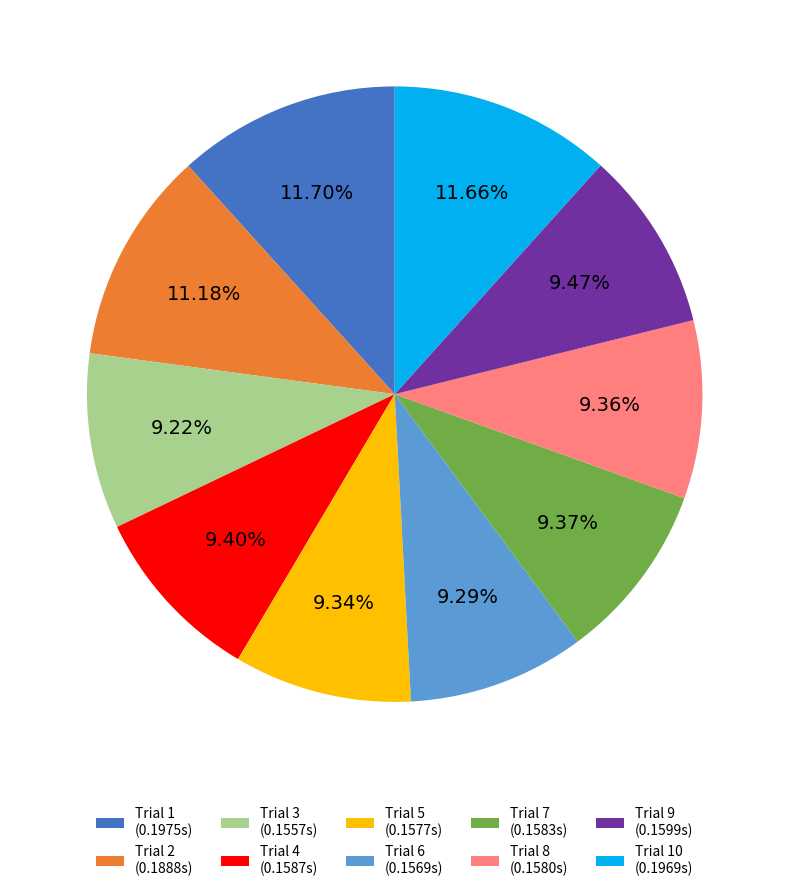

Is there a majority slice in this chart?

No